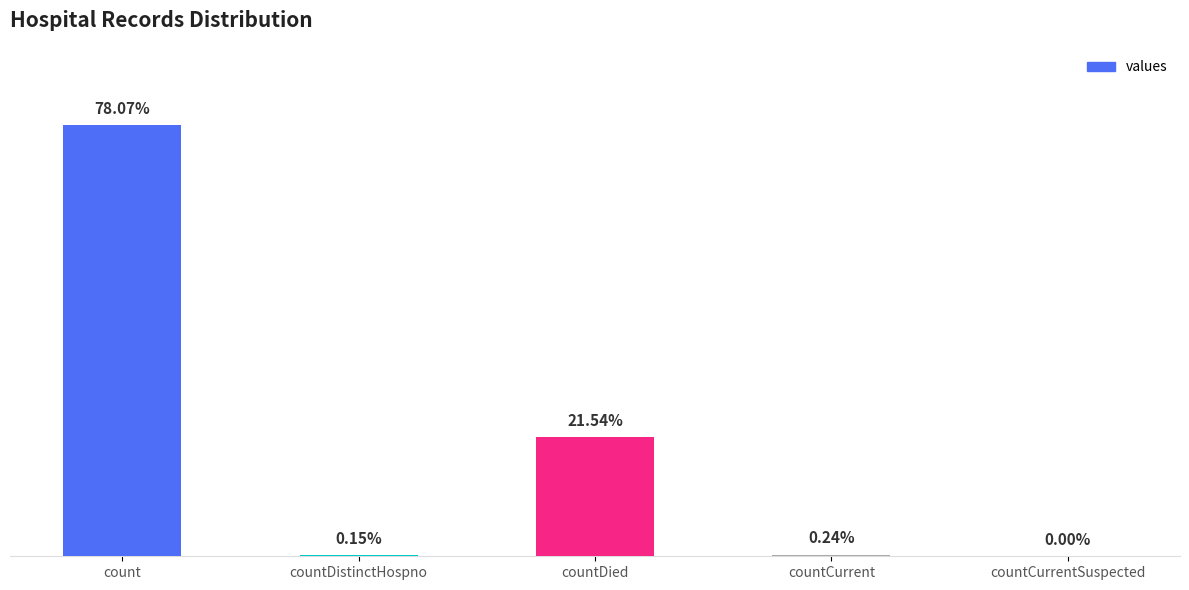

What is the label of the 1st bar from the left?

count